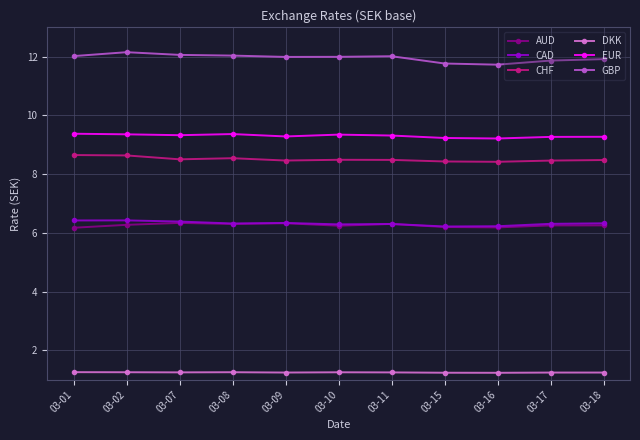

Which series has the largest total across all categories?

GBP